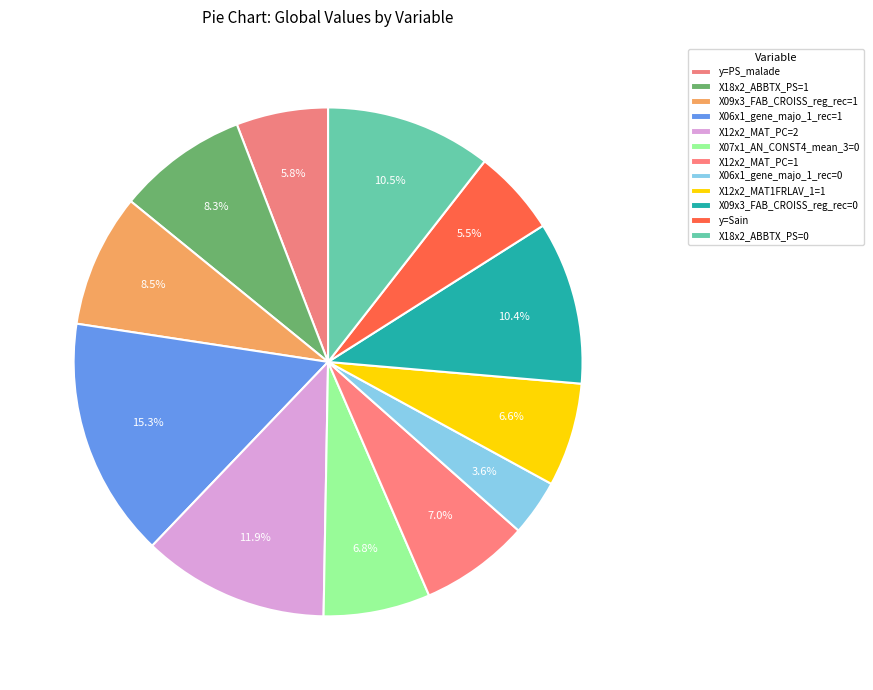

What is the total percentage of y=PS_malade and X06x1_gene_majo_1_rec=1?

21.1%